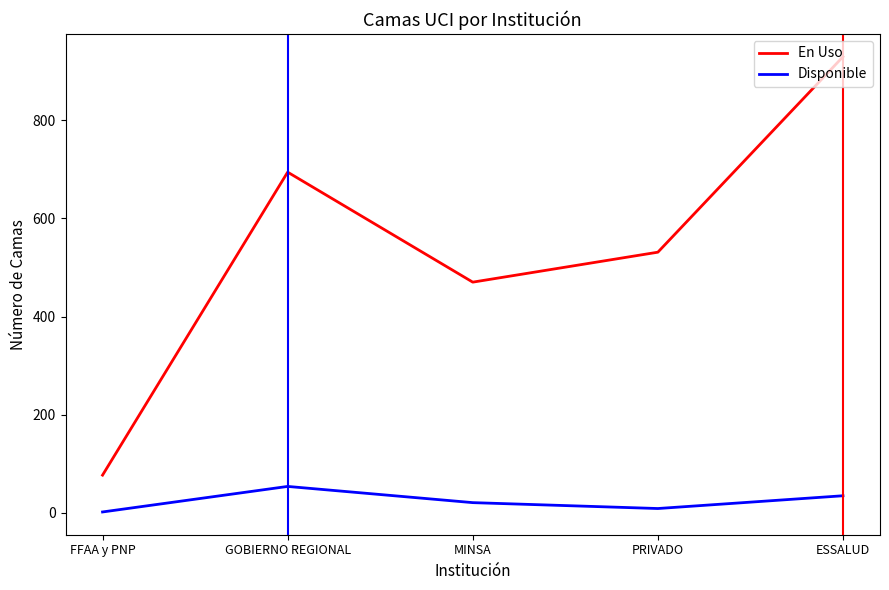

What is the sum of the En Uso values at GOBIERNO REGIONAL and ESSALUD?

1623